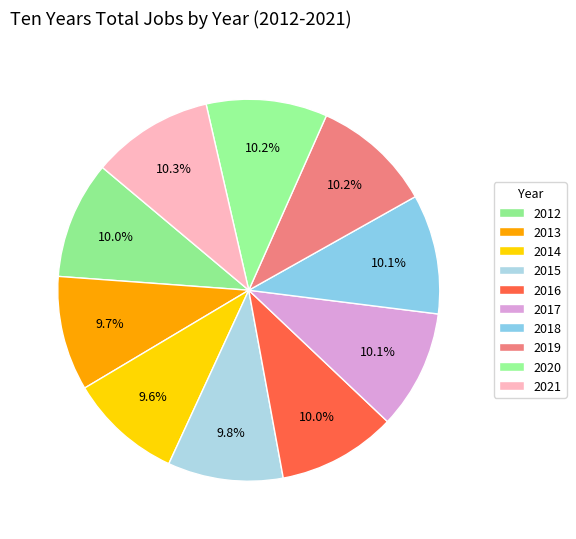

Count the number of slices in the pie.

10